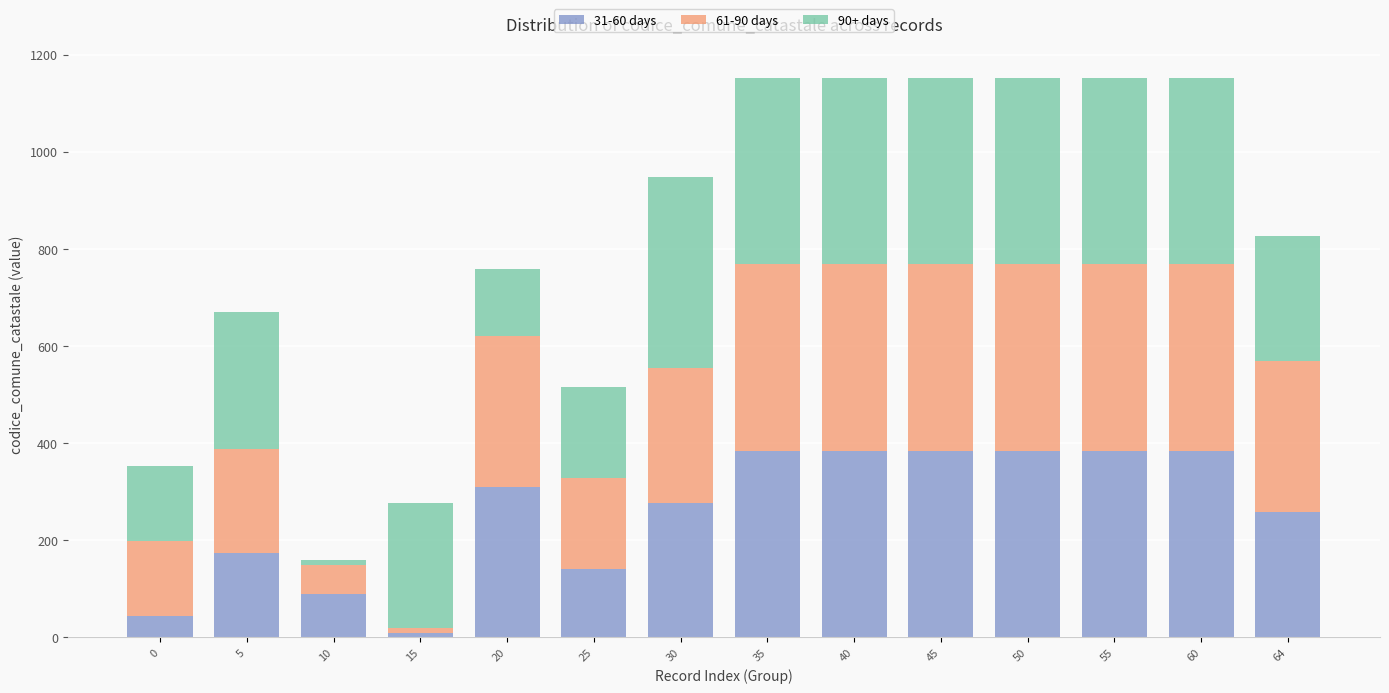

What is the highest value of the 31-60 days series?

384